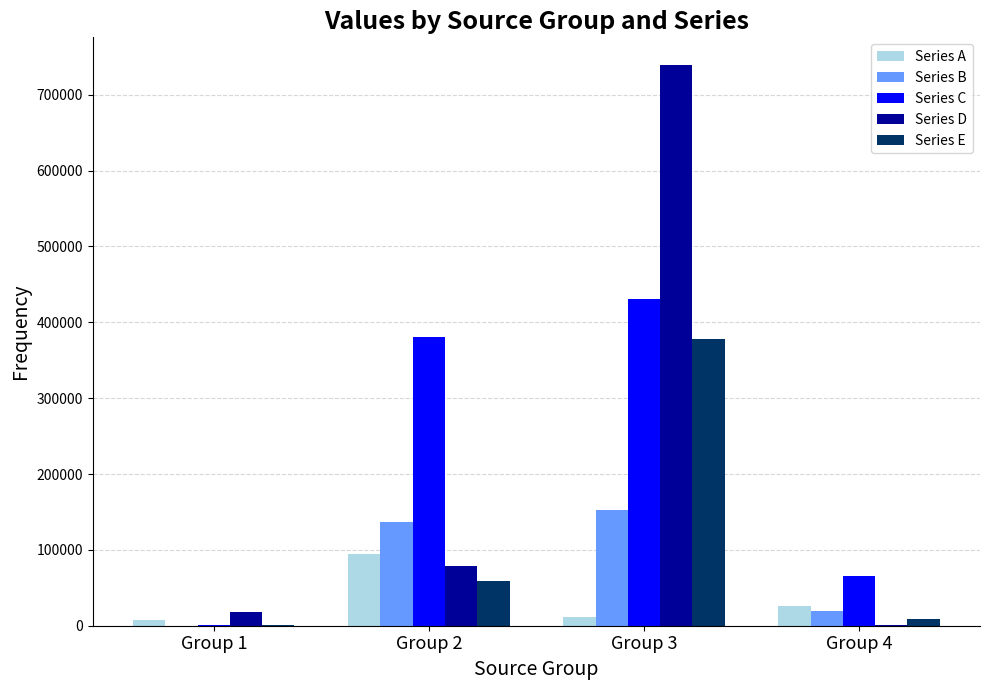

Which series has the widest spread of values?

Series D